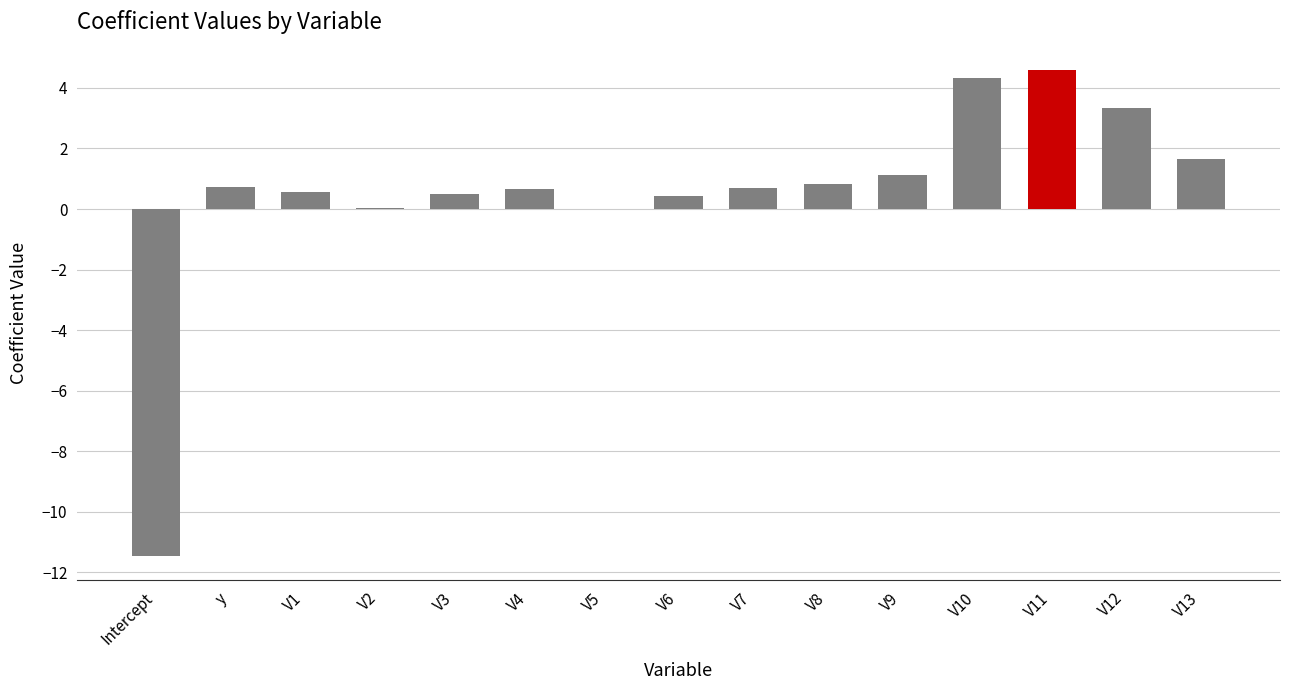

What is the sum of all values?

8.0